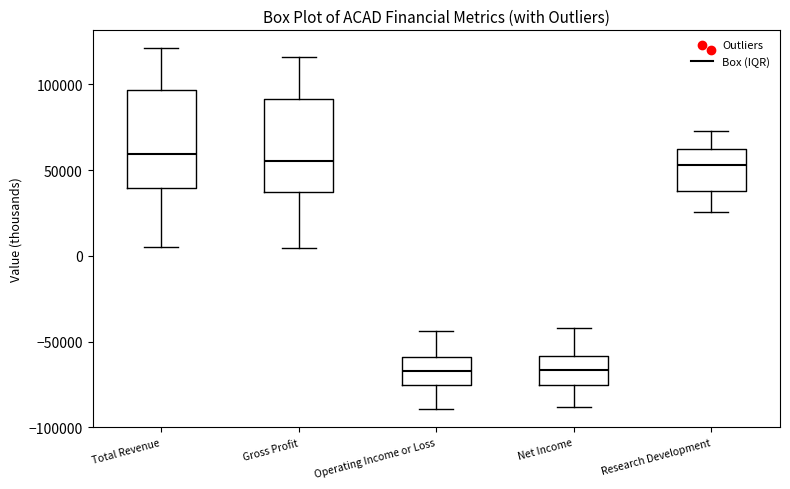

Where does the median line of the box for Total Revenue sit on the y-axis? The values are not printed on the chart, so give them approximately, as read against the axis.

60000